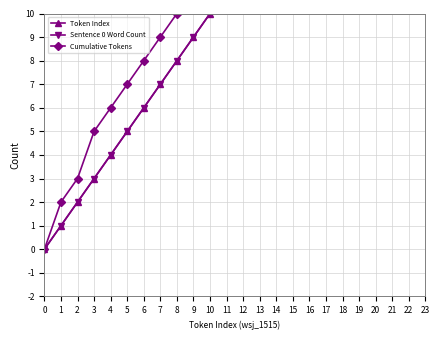

What is the difference between the maximum and second lowest values in the Cumulative Tokens series?

17